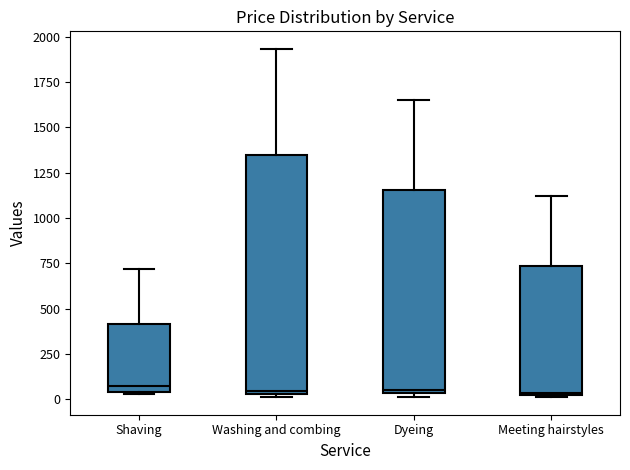

Comparing the boxes themselves (not the whiskers), which one is the tallest?

Washing and combing